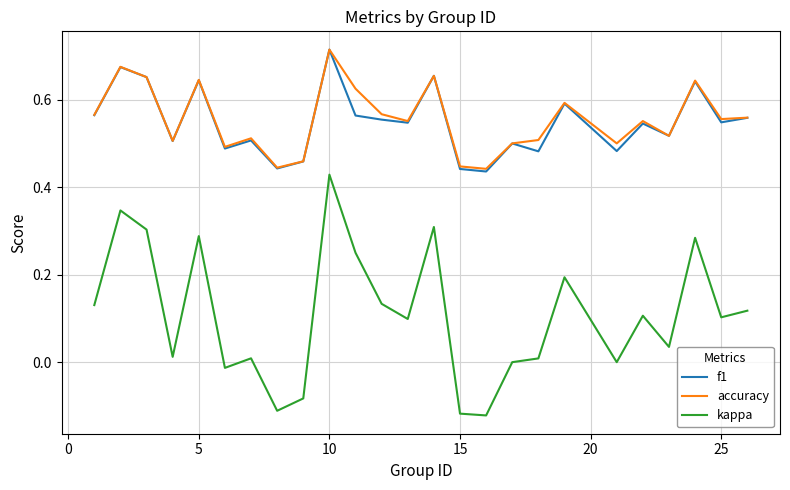

True or false: kappa and f1 cross at least once.

False